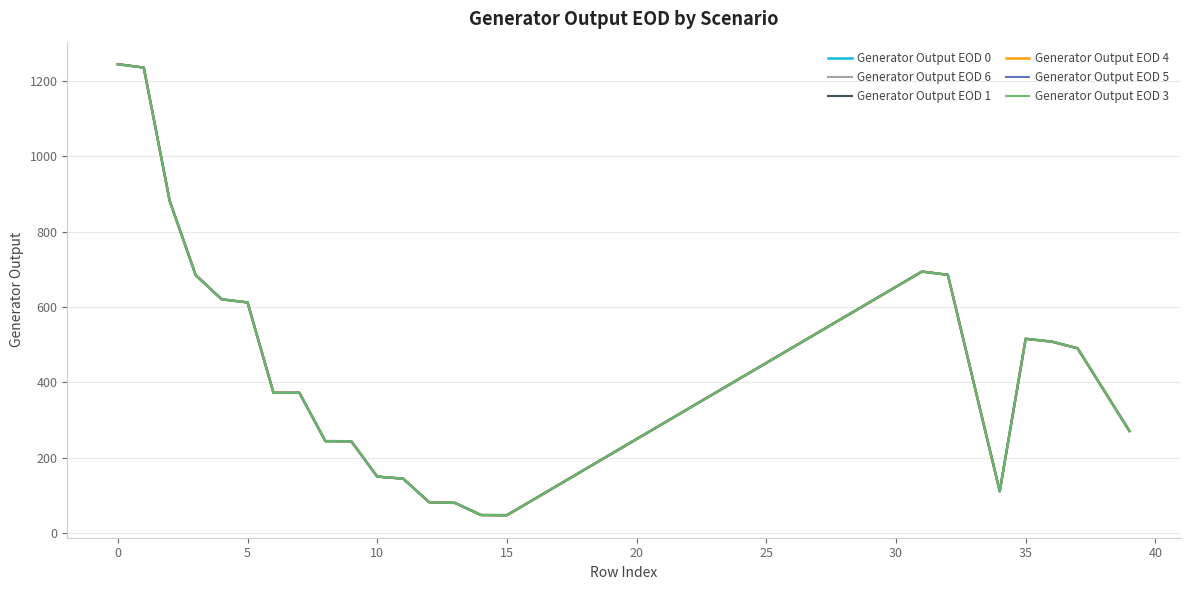

True or false: Generator Output EOD 3 and Generator Output EOD 0 intersect in this chart.

False